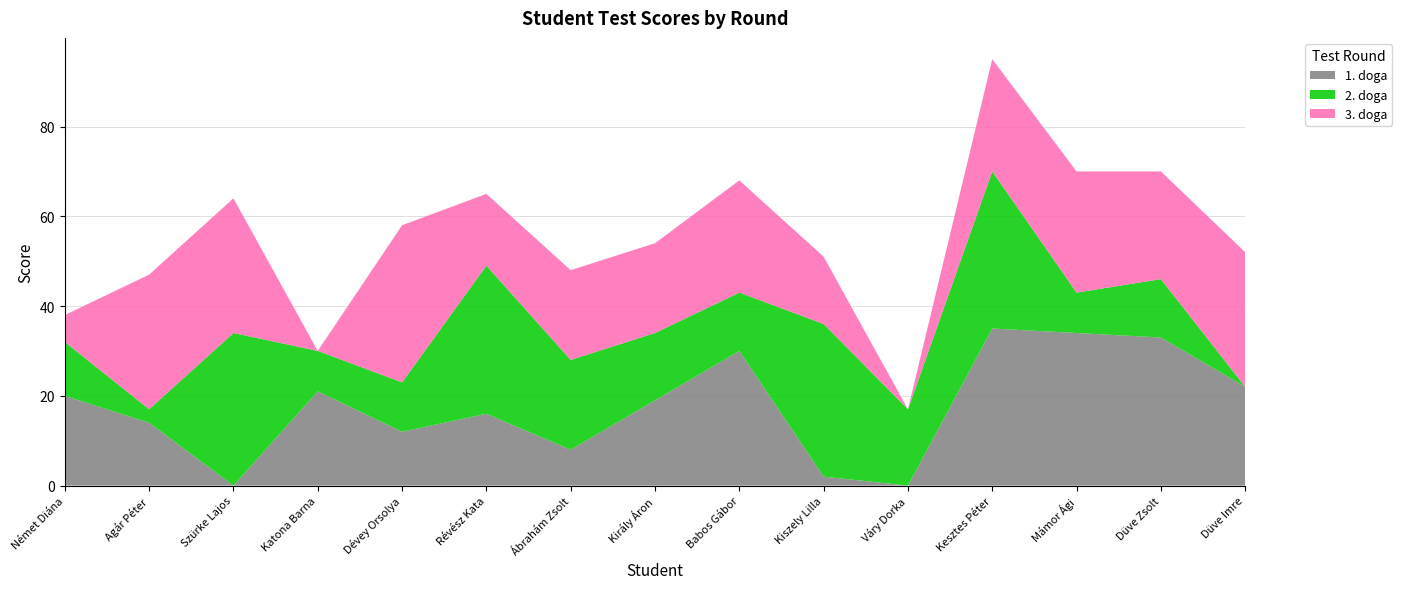

Reading left to right, transcribe all the data shown in this chart.

1. doga: Német Diána=20	Agár Péter=14	Szürke Lajos=0	Katona Barna=21	Dévey Orsolya=12	Révész Kata=16	Ábrahám Zsolt=8	Király Áron=19	Babos Gábor=30	Kiszely Lilla=2	Váry Dorka=0	Kesztes Péter=35	Mámor Ági=34	Düve Zsolt=33	Düve Imre=22
2. doga: Német Diána=12	Agár Péter=3	Szürke Lajos=34	Katona Barna=9	Dévey Orsolya=11	Révész Kata=33	Ábrahám Zsolt=20	Király Áron=15	Babos Gábor=13	Kiszely Lilla=34	Váry Dorka=17	Kesztes Péter=35	Mámor Ági=9	Düve Zsolt=13	Düve Imre=0
3. doga: Német Diána=6	Agár Péter=30	Szürke Lajos=30	Katona Barna=0	Dévey Orsolya=35	Révész Kata=16	Ábrahám Zsolt=20	Király Áron=20	Babos Gábor=25	Kiszely Lilla=15	Váry Dorka=0	Kesztes Péter=25	Mámor Ági=27	Düve Zsolt=24	Düve Imre=30